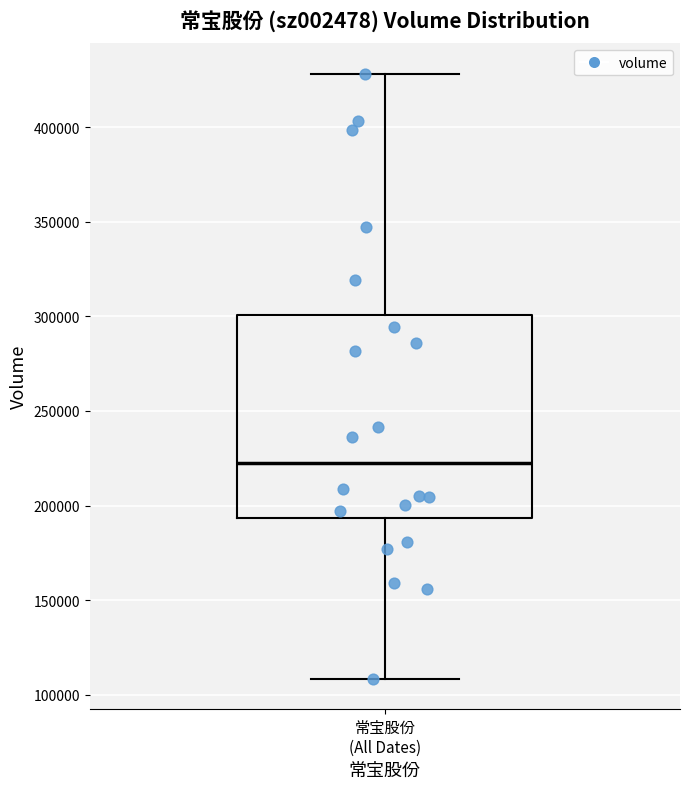

Where is the upper edge of the box for 常宝股份 (All Dates) on the y-axis? The values are not printed on the chart, so give them approximately, as read against the axis.

300000